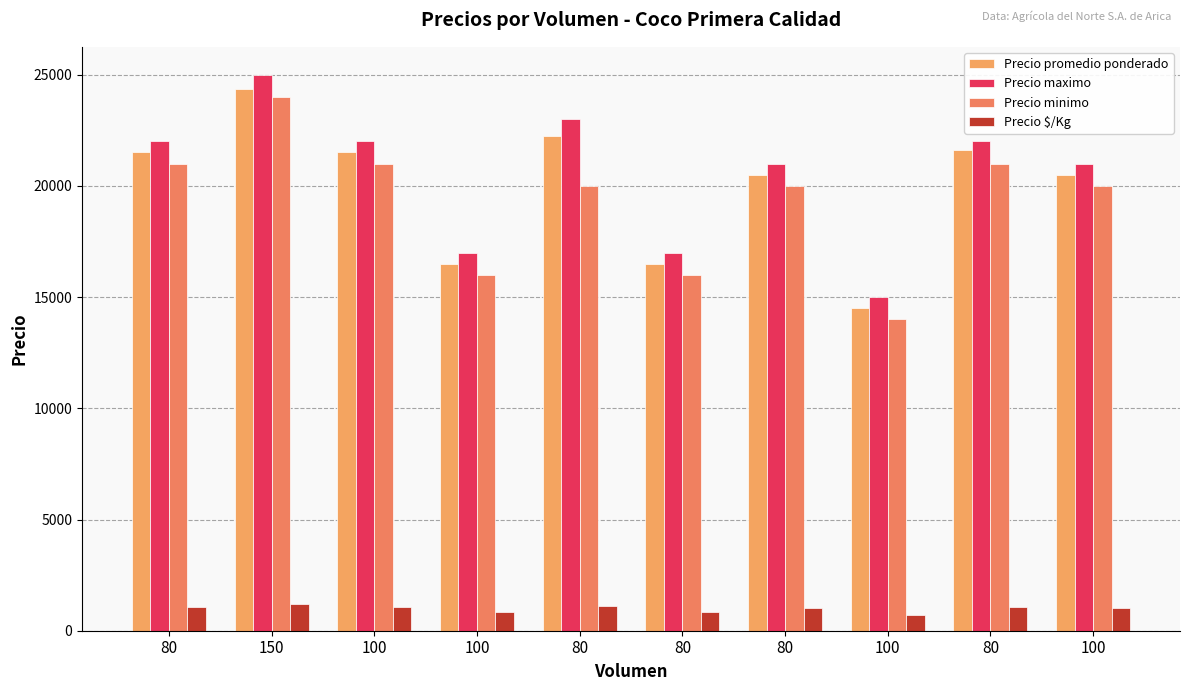

What are all the series names shown in the legend?

Precio promedio ponderado, Precio maximo, Precio minimo, Precio $/Kg